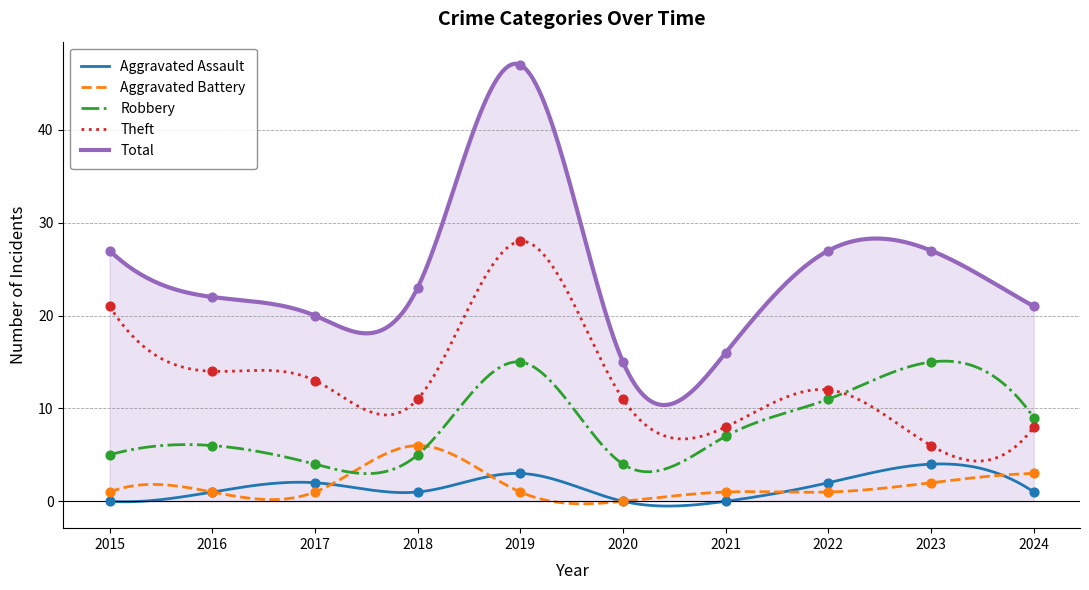

What is the total value across all series at 2021?

32